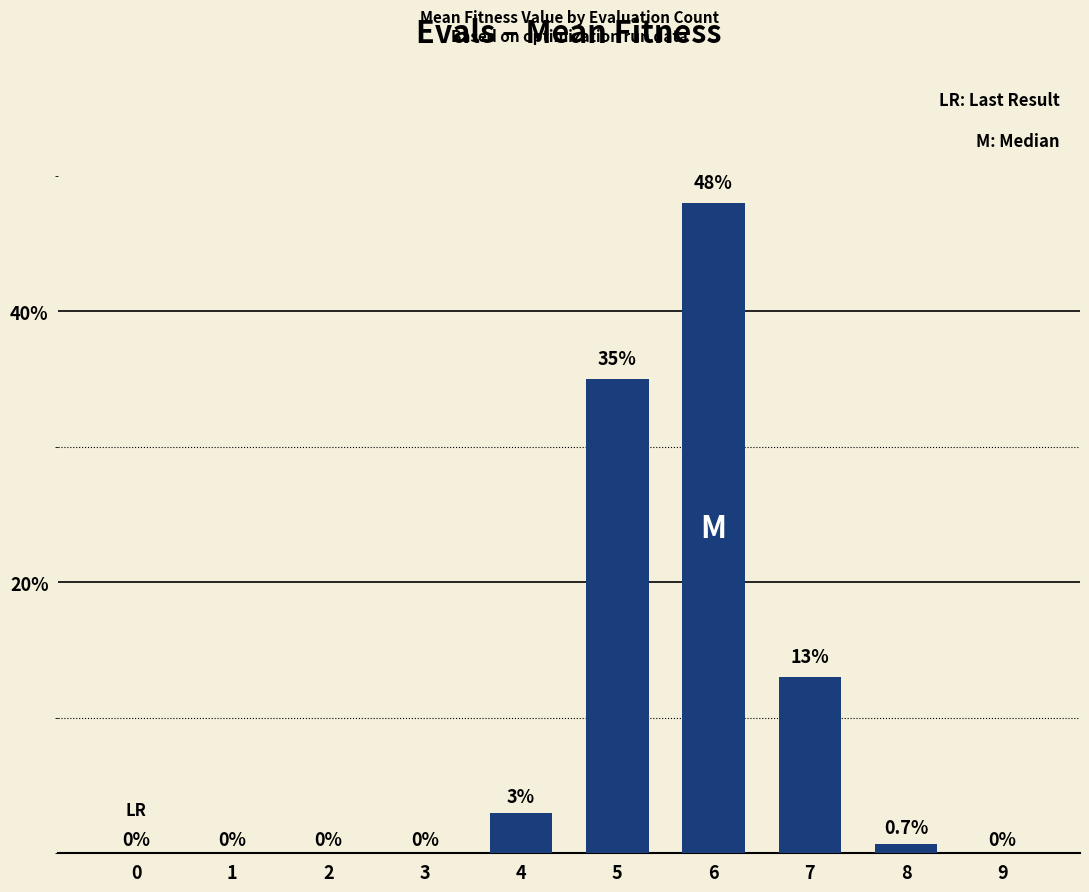

Which has a higher value, 4 or 2?

4